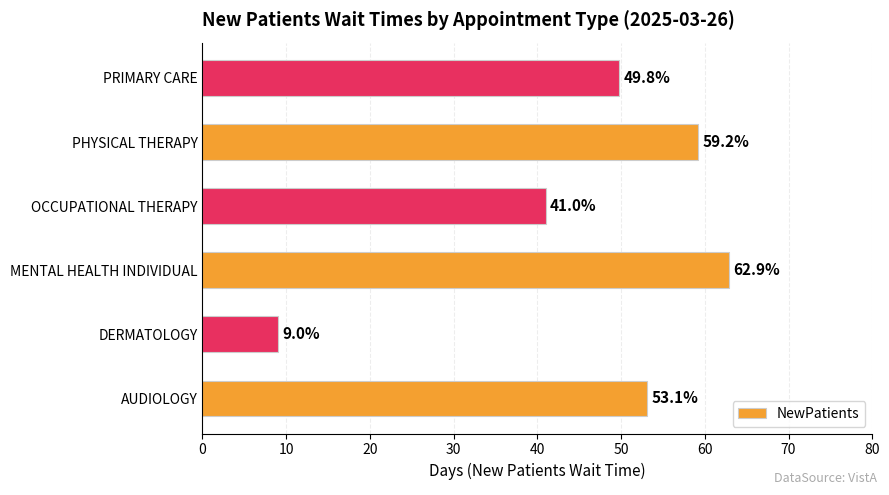

Approximately how many times larger is the value at AUDIOLOGY compared to PHYSICAL THERAPY?

0.9